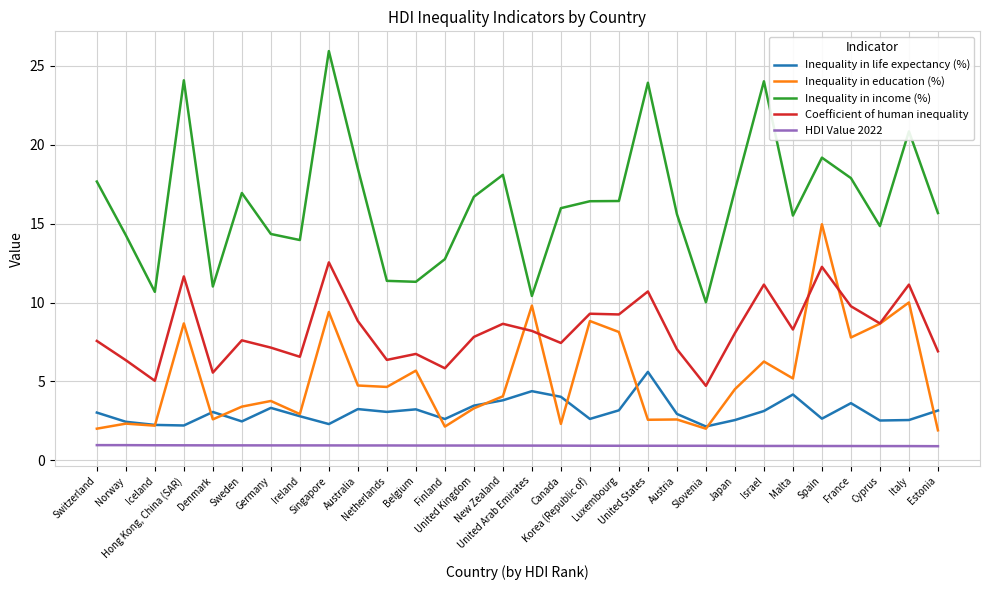

True or false: Coefficient of human inequality has a value of 6.9 at Estonia.

True